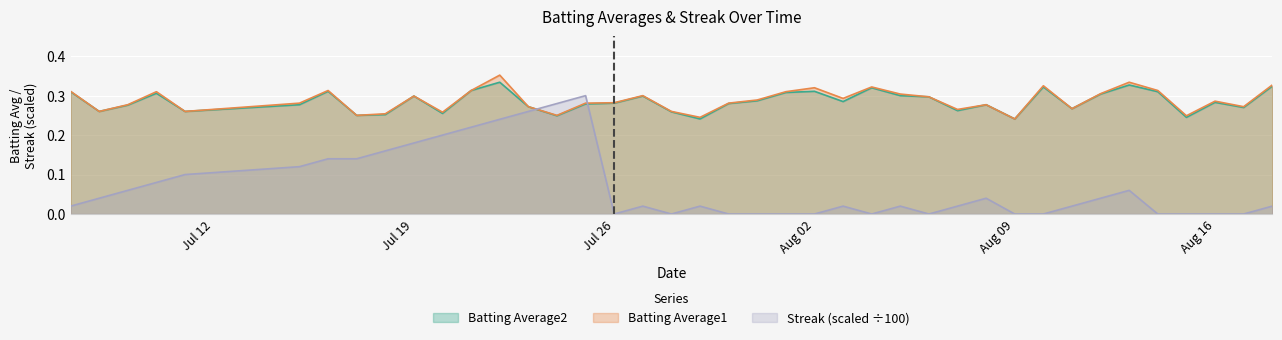

Reading left to right, list all the values displayed in this chart.

Batting Average1: 0.3	0.3	0.3	0.3	0.3	0.3	0.3	0.2	0.3	0.3	0.3	0.3	0.4	0.3	0.2	0.3	0.3	0.3	0.3	0.2	0.3	0.3	0.3	0.3	0.3	0.3	0.3	0.3	0.3	0.3	0.2	0.3	0.3	0.3	0.3	0.3	0.2	0.3	0.3	0.3
Batting Average2: 0.3	0.3	0.3	0.3	0.3	0.3	0.3	0.2	0.3	0.3	0.3	0.3	0.3	0.3	0.2	0.3	0.3	0.3	0.3	0.2	0.3	0.3	0.3	0.3	0.3	0.3	0.3	0.3	0.3	0.3	0.2	0.3	0.3	0.3	0.3	0.3	0.2	0.3	0.3	0.3
Streak: 0.0	0.0	0.1	0.1	0.1	0.1	0.1	0.1	0.2	0.2	0.2	0.2	0.2	0.3	0.3	0.3	0.0	0.0	0.0	0.0	0.0	0.0	0.0	0.0	0.0	0.0	0.0	0.0	0.0	0.0	0.0	0.0	0.0	0.0	0.1	0.0	0.0	0.0	0.0	0.0